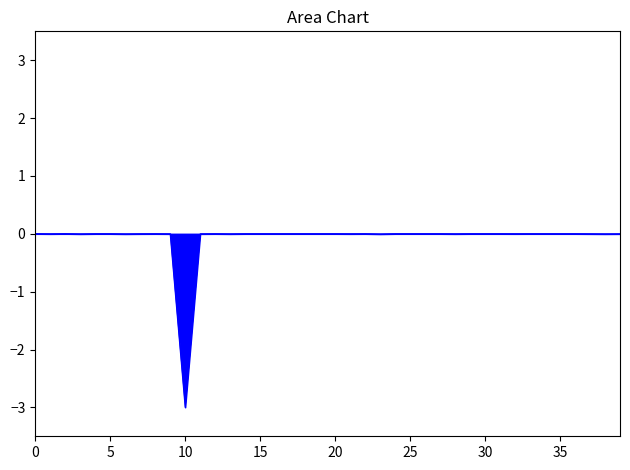

What is the smallest value displayed?

-3.0